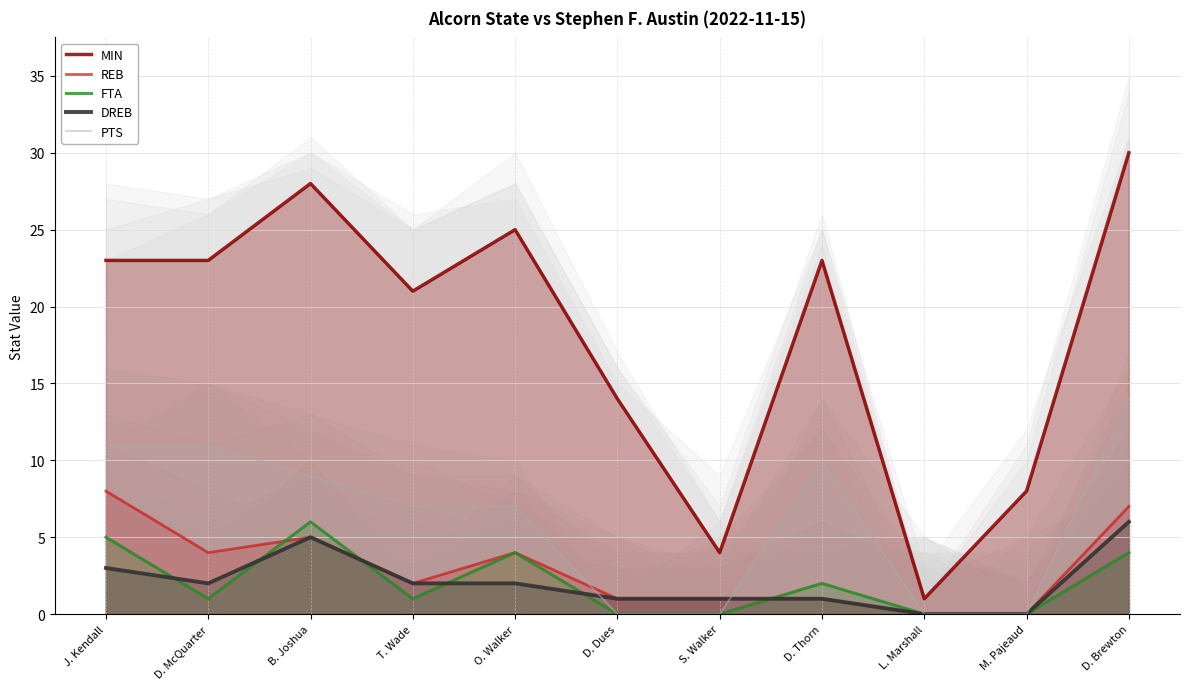

What are all the series names shown in the legend?

MIN, REB, FTA, DREB, PTS